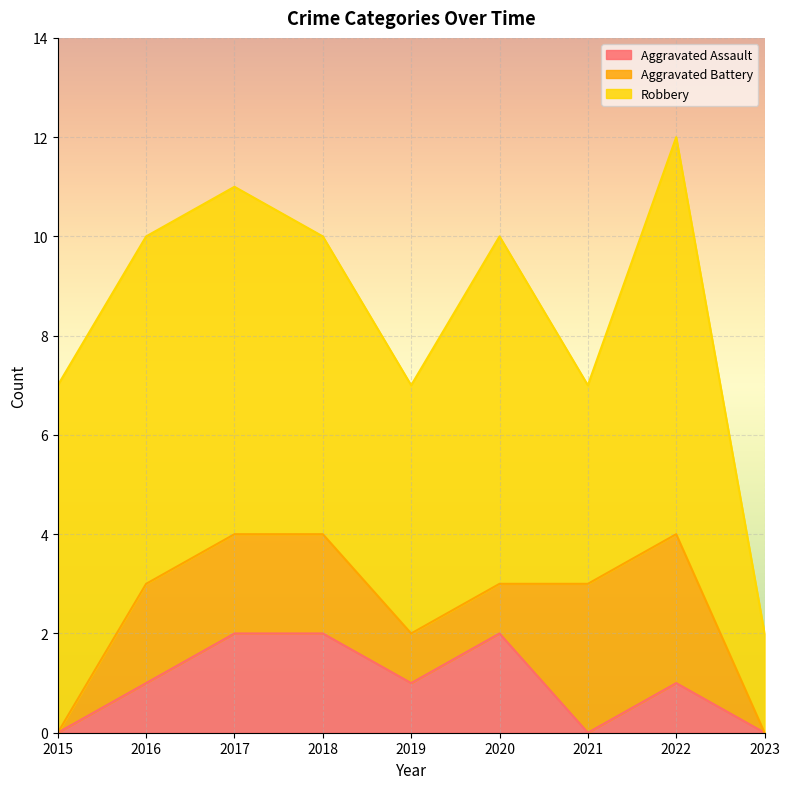

True or false: Robbery and Aggravated Assault cross at least once.

False